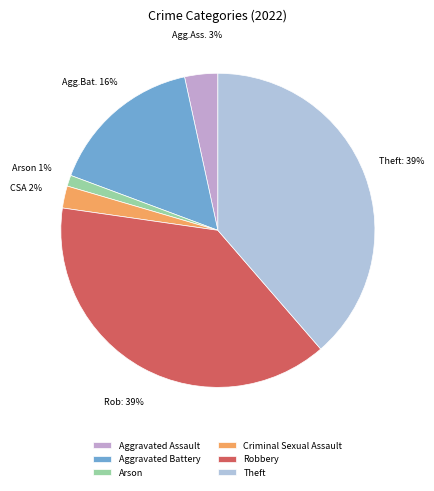

Is it true that Theft is 27% of the pie?

False